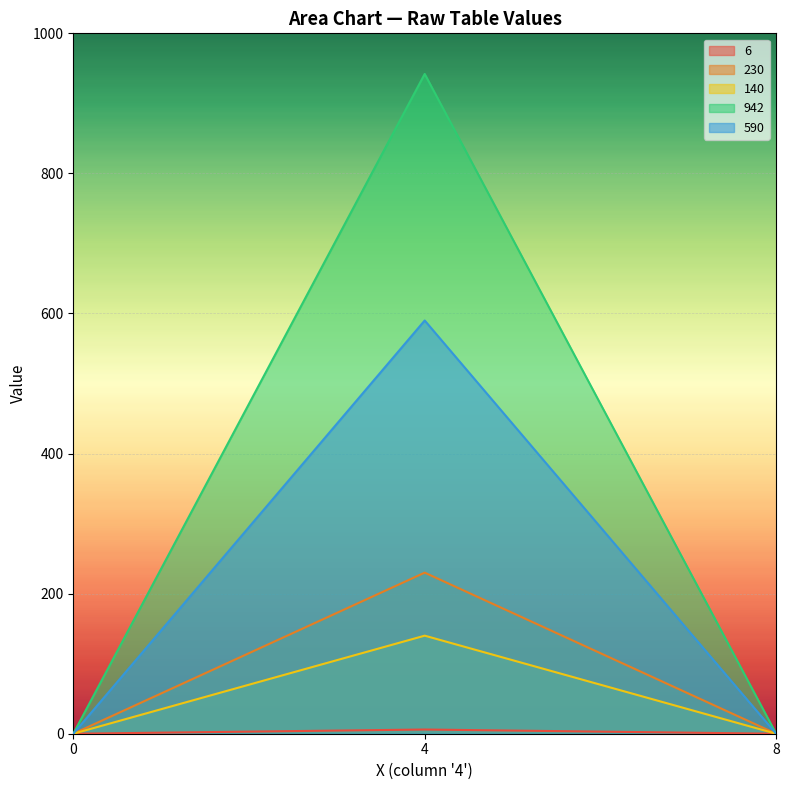

Is it true that 230 equals 0 at 0?

True